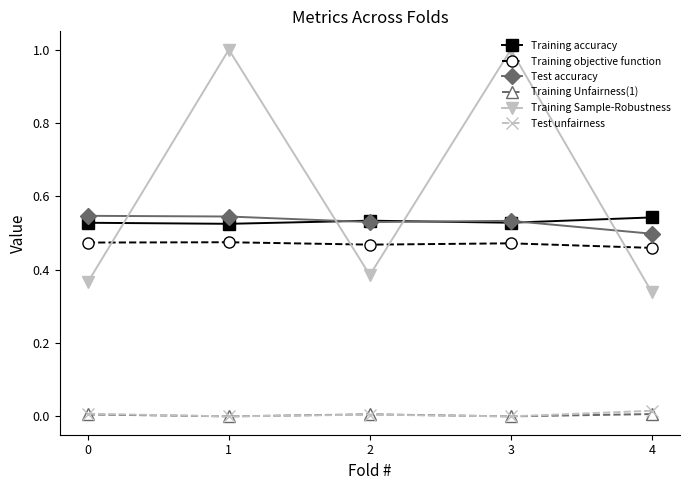

True or false: Test unfairness and Training accuracy cross at least once.

False